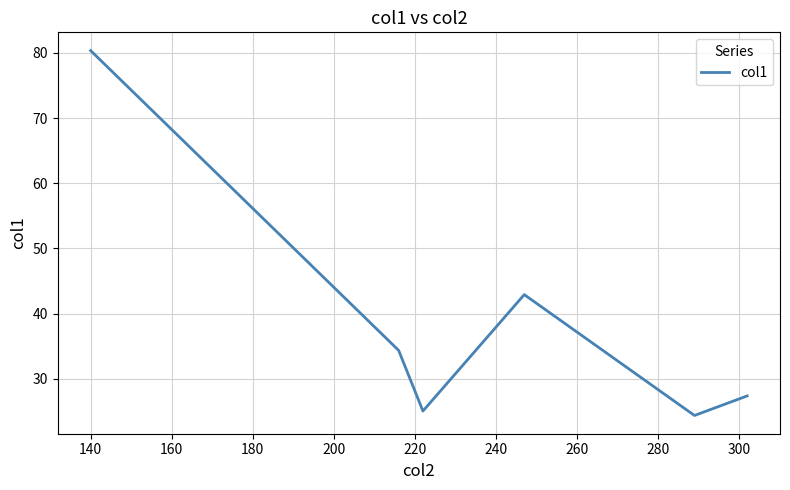

What is the difference between the maximum and second lowest values?

55.3